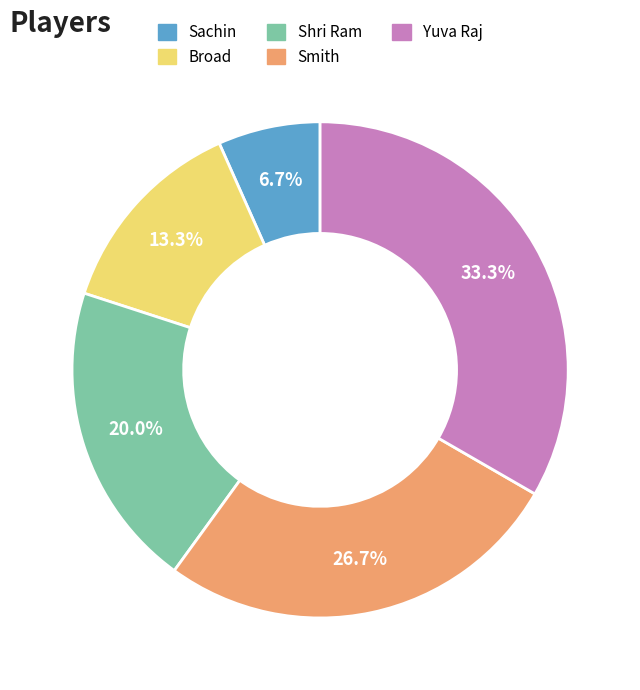

Does Yuva Raj account for over 50% of the chart?

No